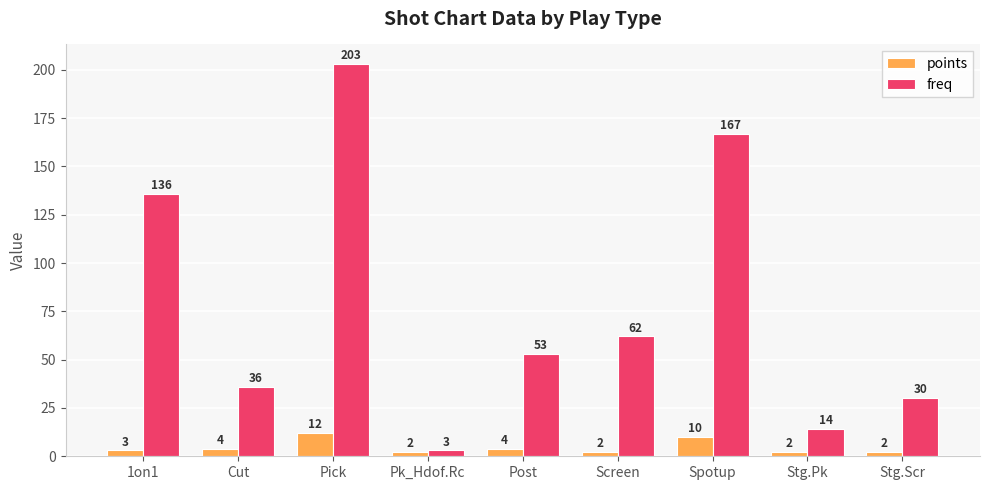

What is the sum of the points values at Pk_Hdof.Rc and Stg.Scr?

4